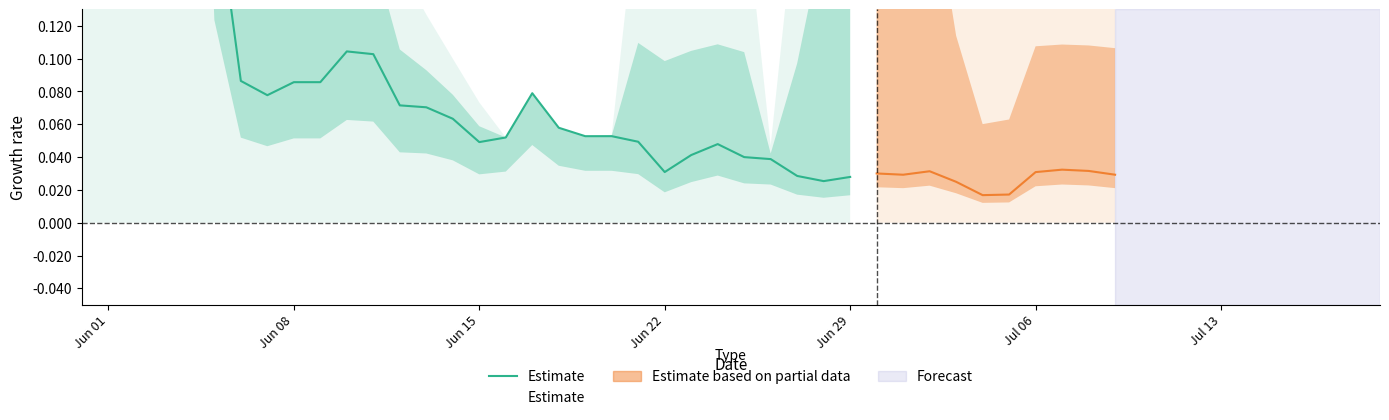

How many interior local valleys (lower than both neighbors) does the data have?

5